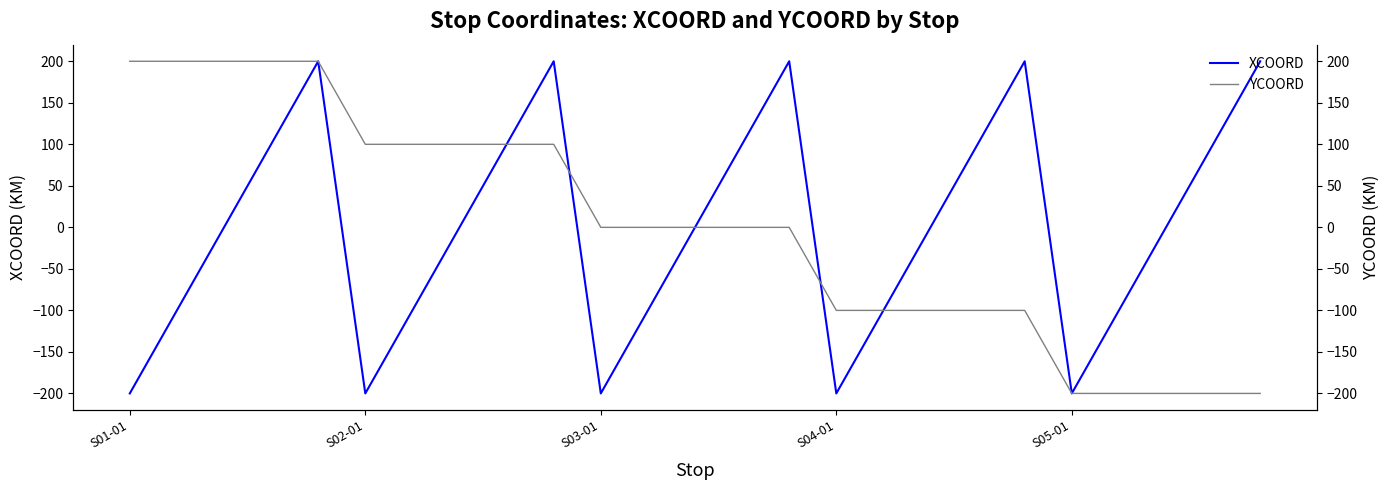

Which series has the widest spread of values?

XCOORD